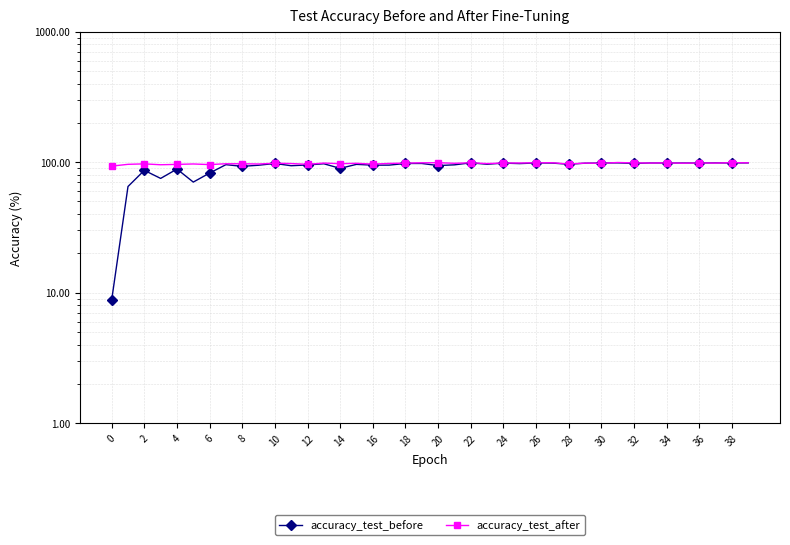

How many series are shown in this chart?

2